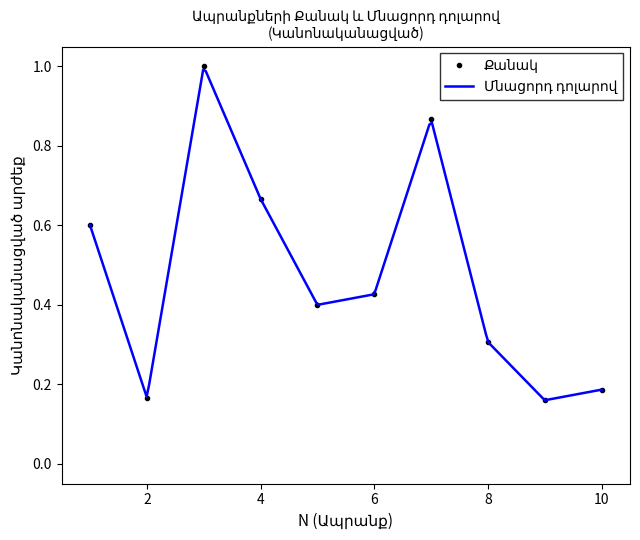

How many points are higher than both their immediate neighbors (excluding endpoints)?

2